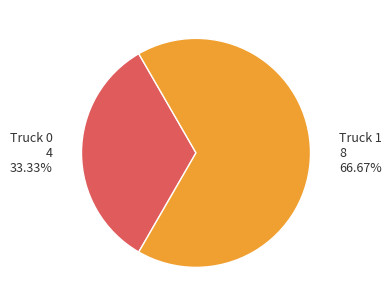

Which category accounts for the majority?

Truck 1